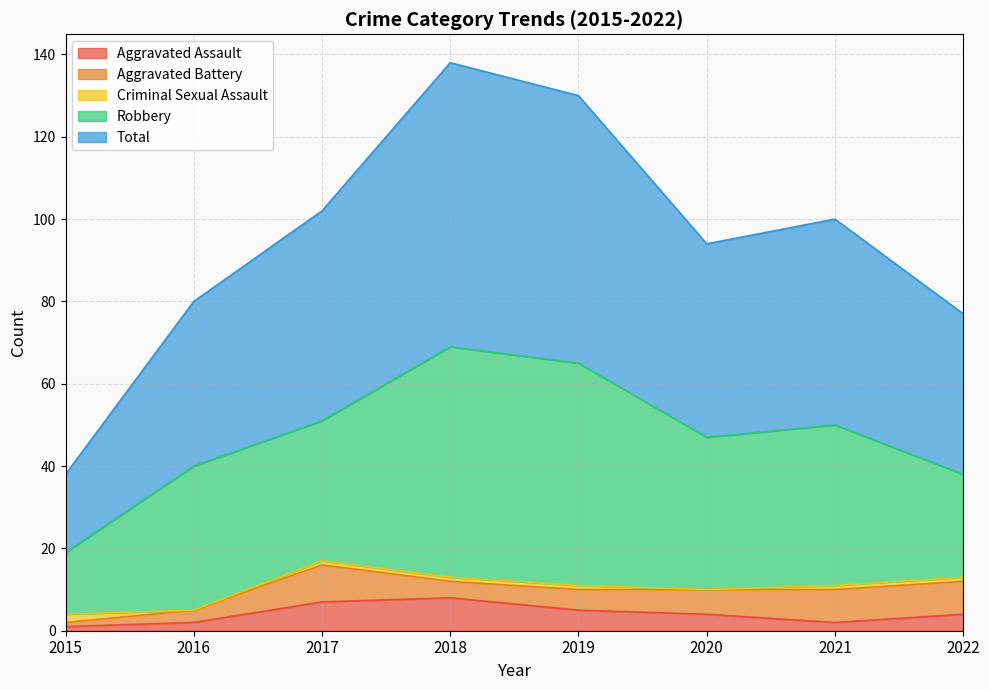

What are all the series names shown in the legend?

Aggravated Assault, Aggravated Battery, Criminal Sexual Assault, Robbery, Total